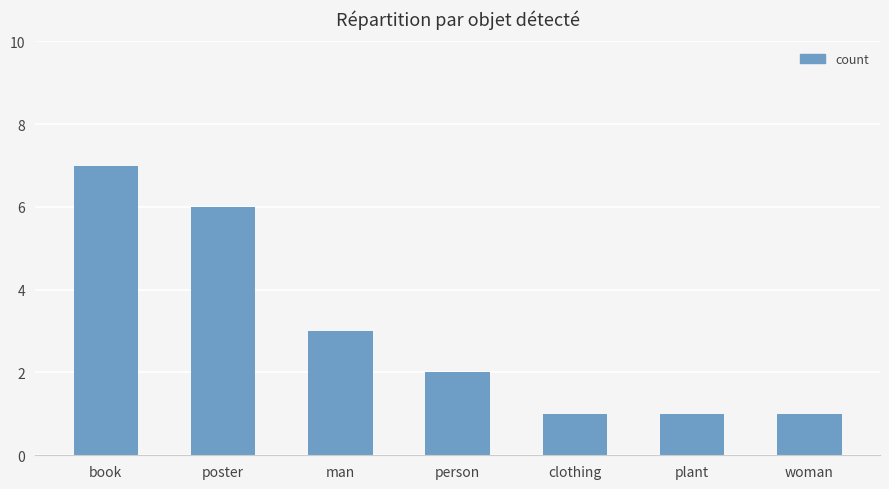

At which category does the chart reach its peak across all series?

book